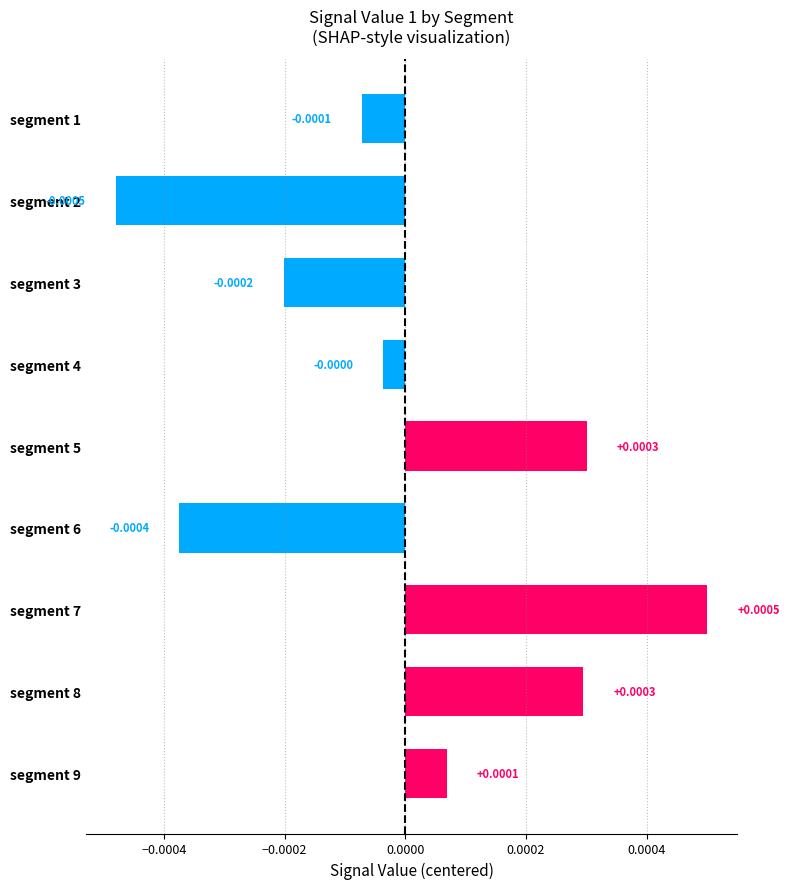

How many bars are there in total?

9